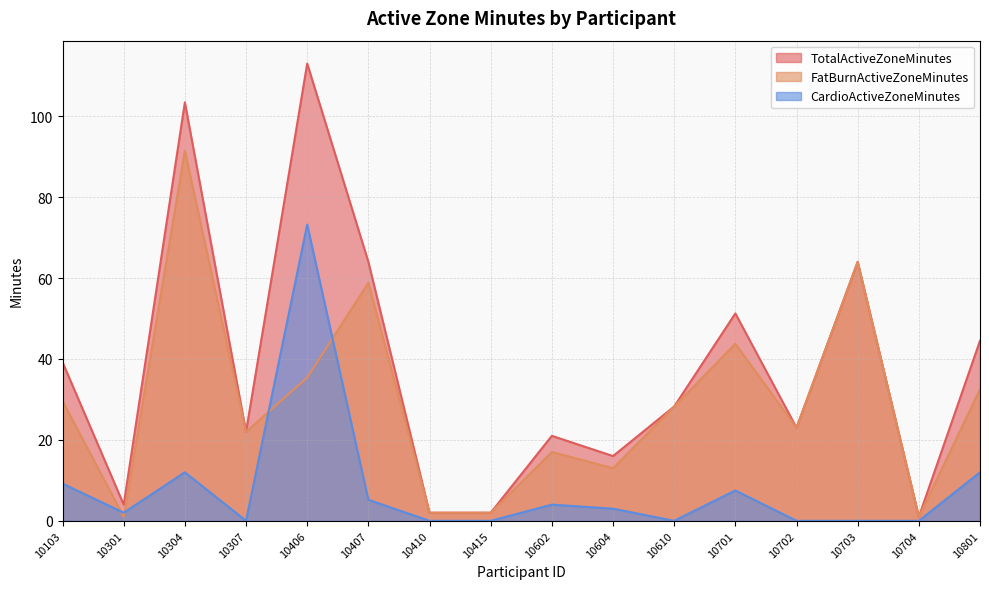

What is the sum of all TotalActiveZoneMinutes values?

598.6